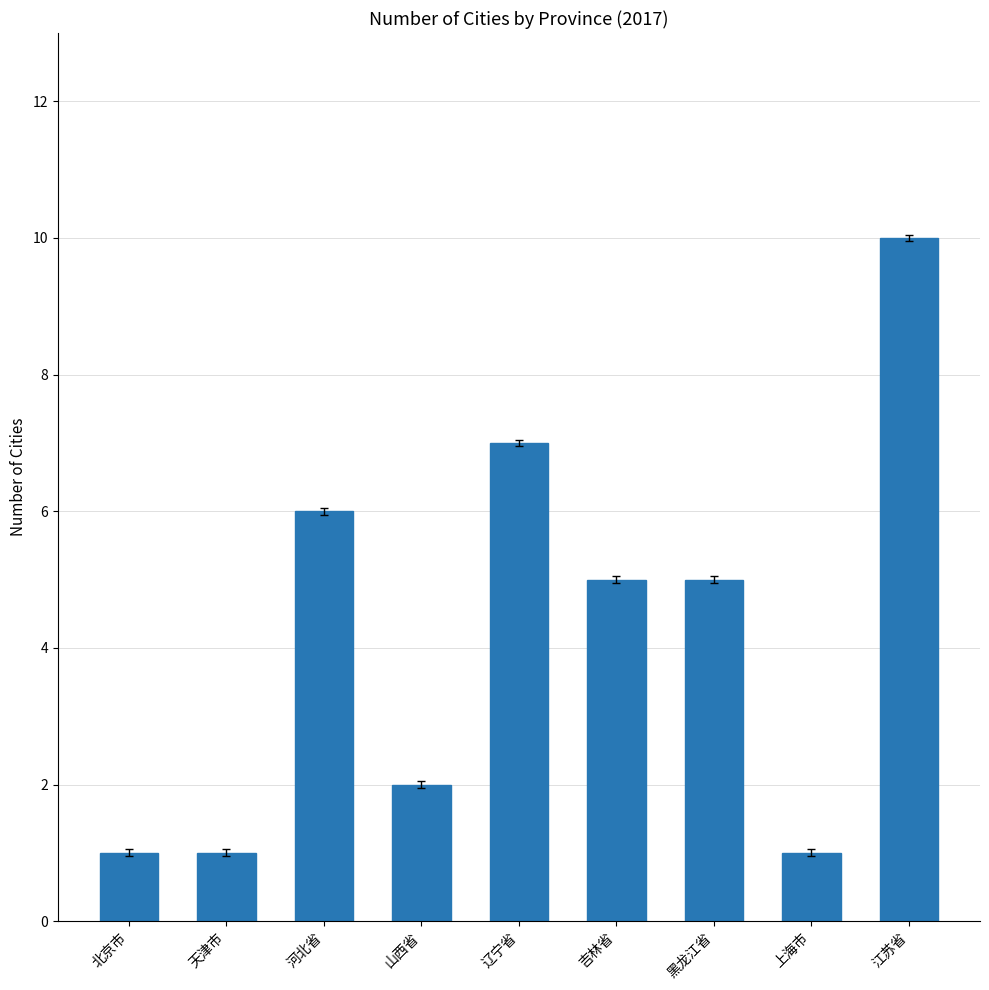

Approximately how many times larger is the value at 山西省 compared to 河北省?

0.3